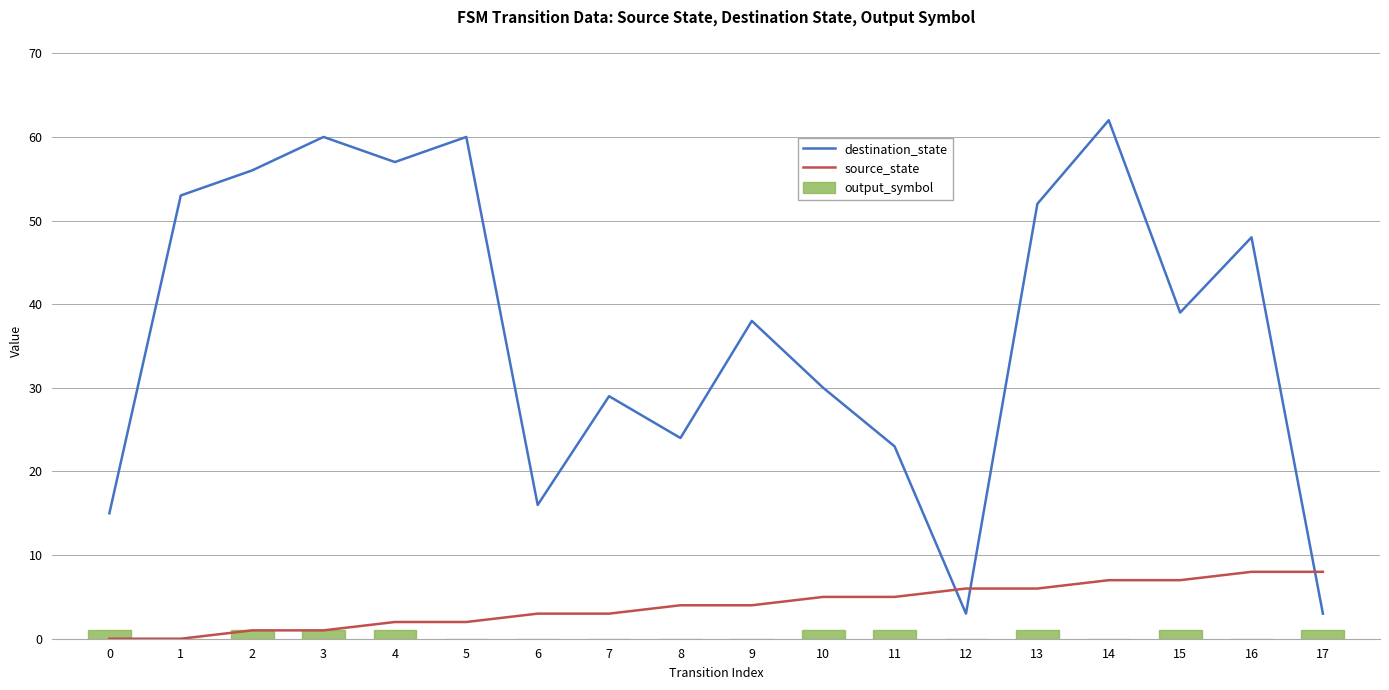

How many values in source_state are above zero?

16